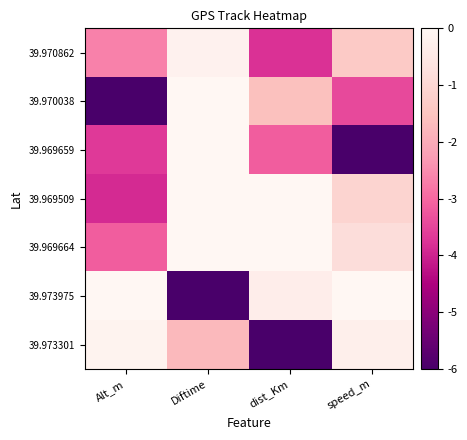

Reading left to right, list all the values displayed in this chart.

39.970862: Alt_m=-2.7	Diftime=-0.2	dist_Km=-3.8	speed_m=-1.3
39.970038: Alt_m=-6.0	Diftime=-0.0	dist_Km=-1.6	speed_m=-3.4
39.969659: Alt_m=-3.7	Diftime=-0.0	dist_Km=-3.2	speed_m=-6.0
39.969509: Alt_m=-3.9	Diftime=-0.0	dist_Km=-0.0	speed_m=-1.1
39.969664: Alt_m=-3.2	Diftime=-0.0	dist_Km=-0.0	speed_m=-0.8
39.973975: Alt_m=-0.0	Diftime=-6.0	dist_Km=-0.3	speed_m=-0.0
39.973301: Alt_m=-0.1	Diftime=-1.7	dist_Km=-6.0	speed_m=-0.3